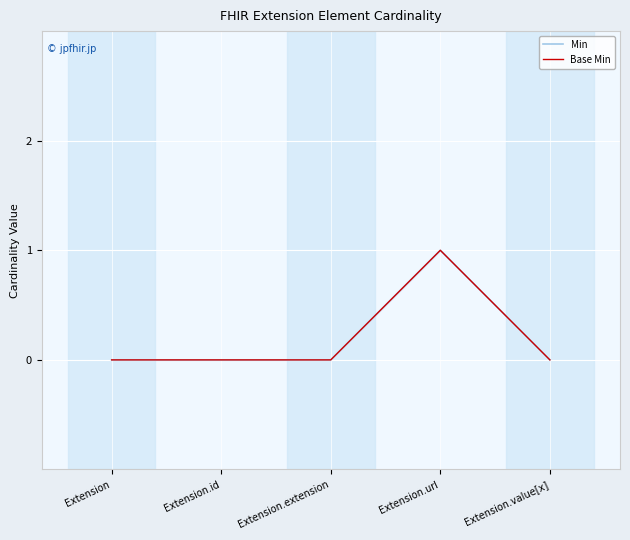

Reading left to right, transcribe all the data shown in this chart.

Min: Extension=0	Extension.id=0	Extension.extension=0	Extension.url=1	Extension.value[x]=0
Base Min: Extension=0	Extension.id=0	Extension.extension=0	Extension.url=1	Extension.value[x]=0